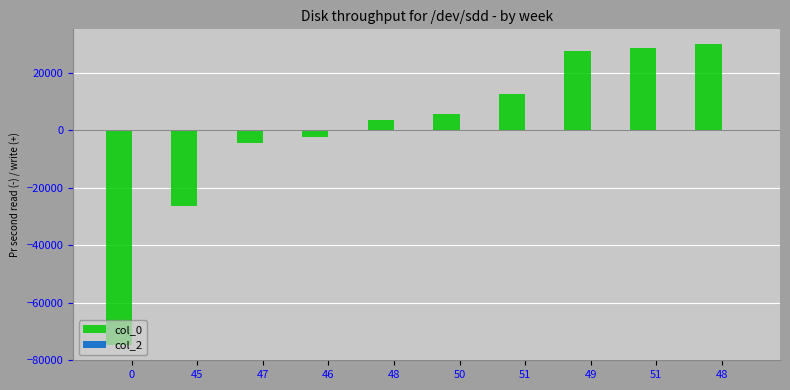

How many positive values are there?

6